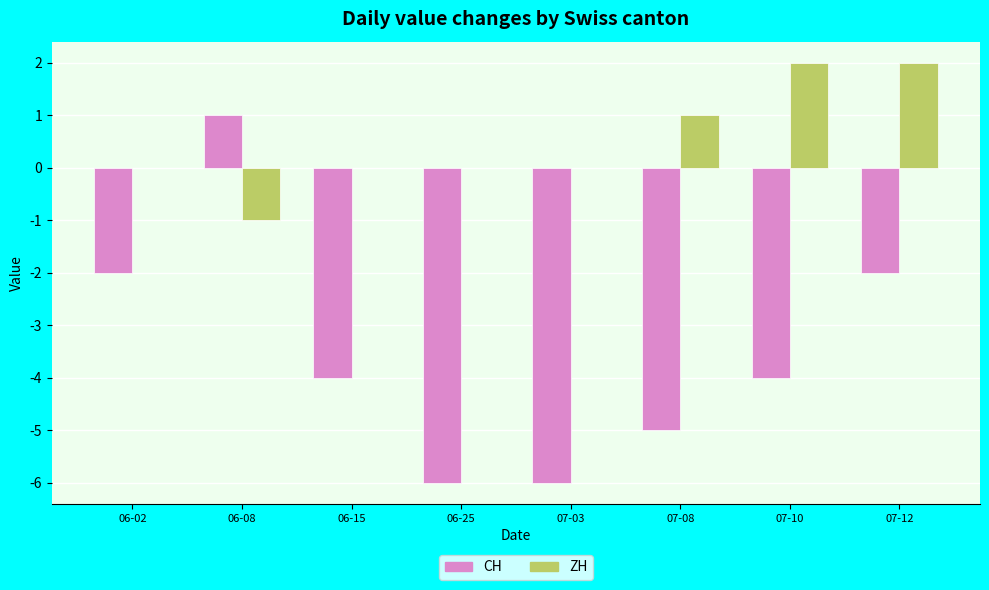

The value of CH at 06-15 is -1. True or false?

False